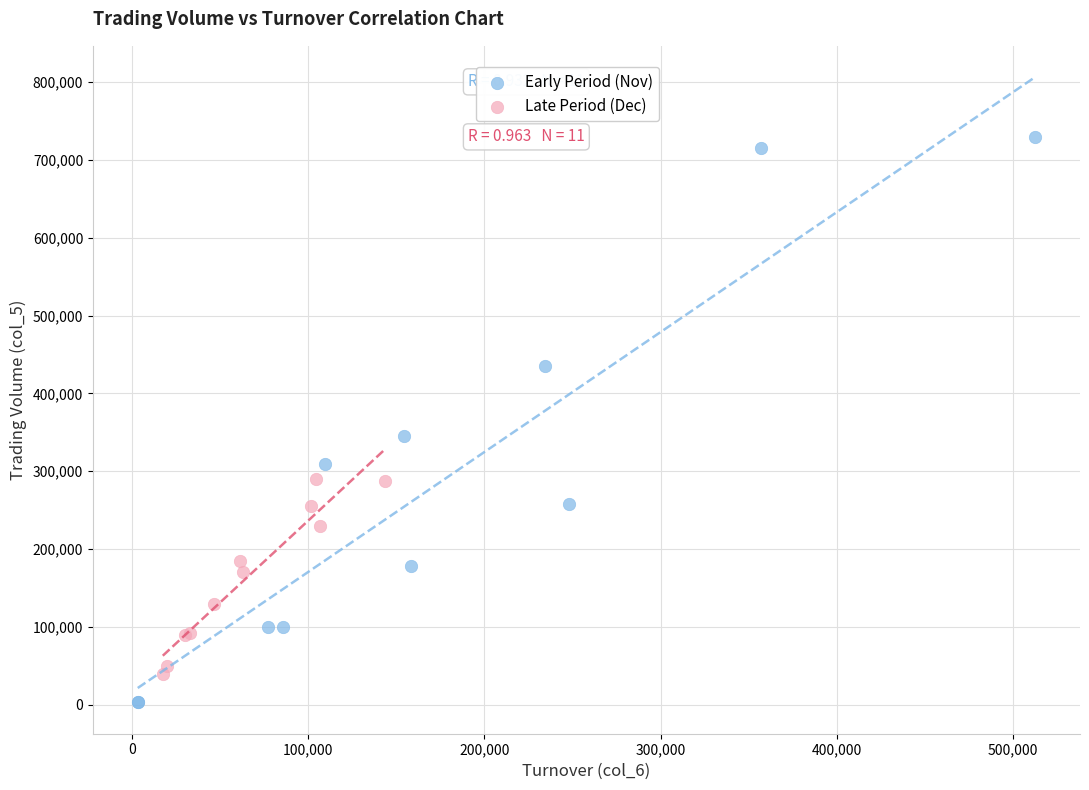

What are all the series names shown in the legend?

Early Period (Nov), Late Period (Dec)